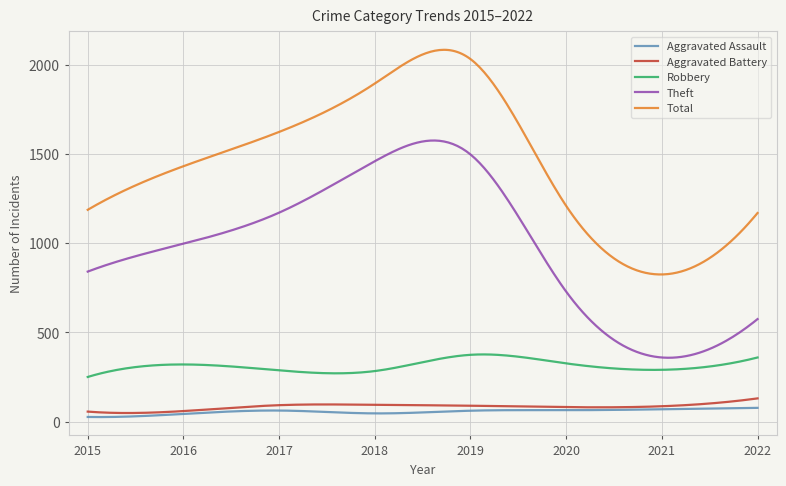

Which series has the largest total across all categories?

Total